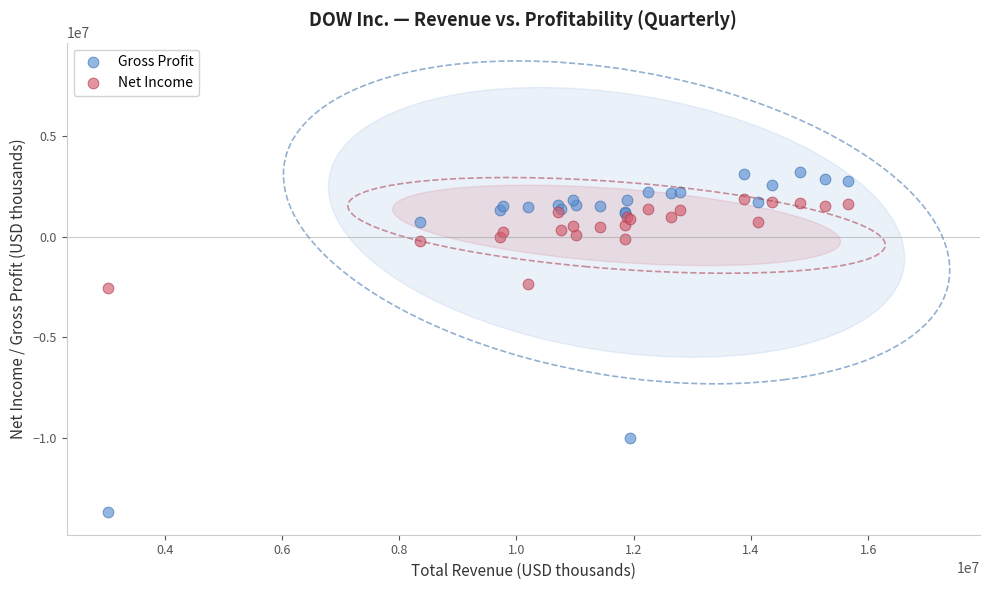

Which series reaches the minimum Y coordinate?

Gross Profit